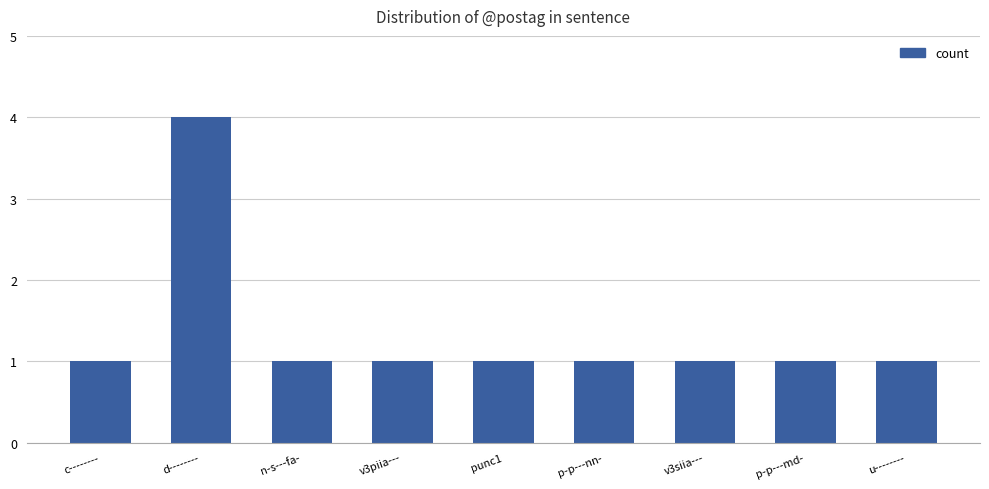

The value at c-------- is 1. True or false?

True